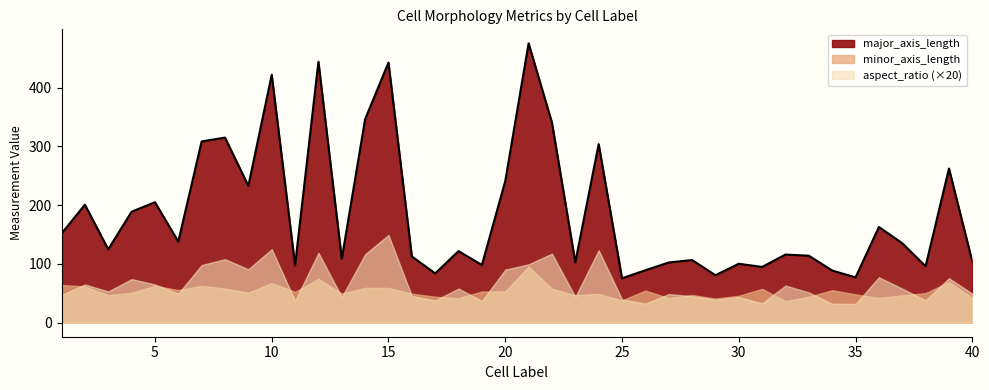

How many data points does each series have?

40